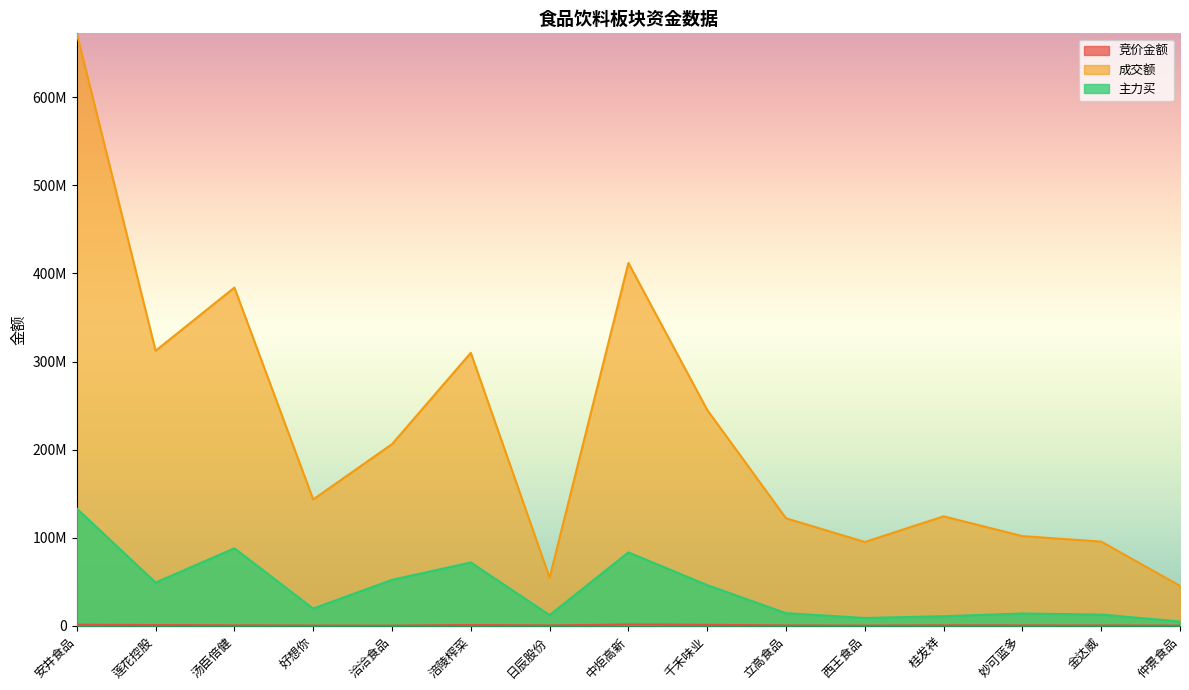

True or false: 主力买 and 竞价金额 cross at least once.

False